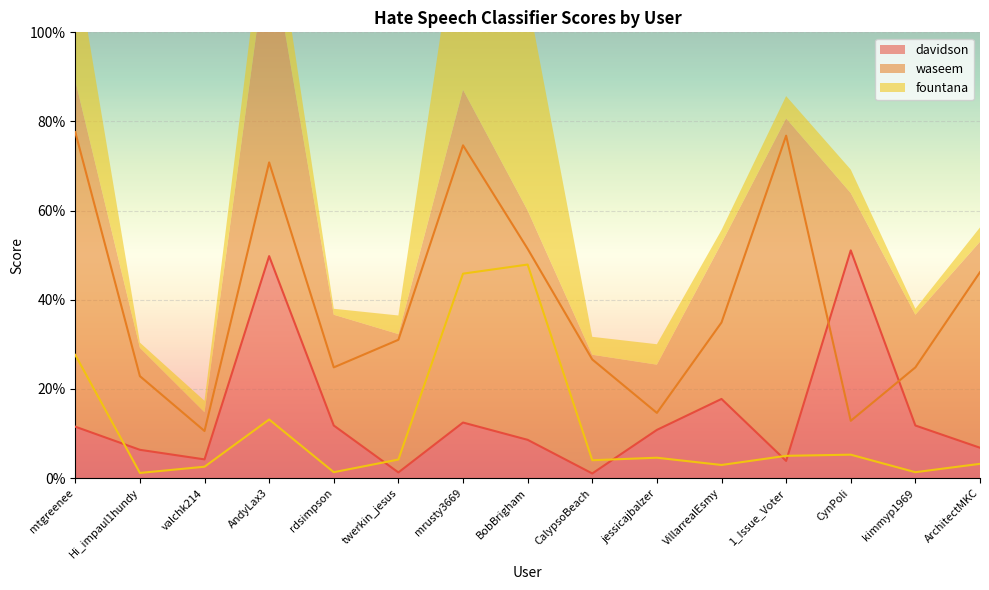

Is it true that davidson equals 0.0 at 1_Issue_Voter?

False